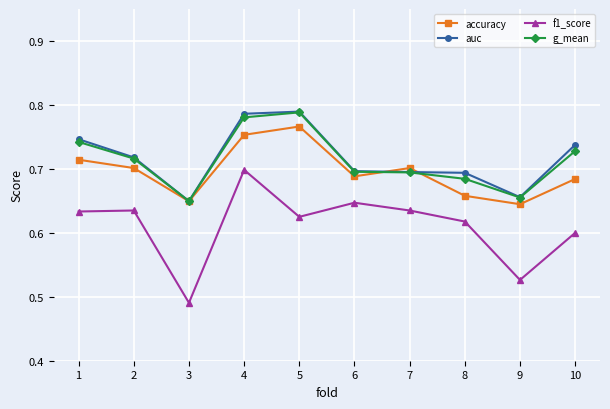

The f1_score series shows 0.9 at 10. True or false?

False